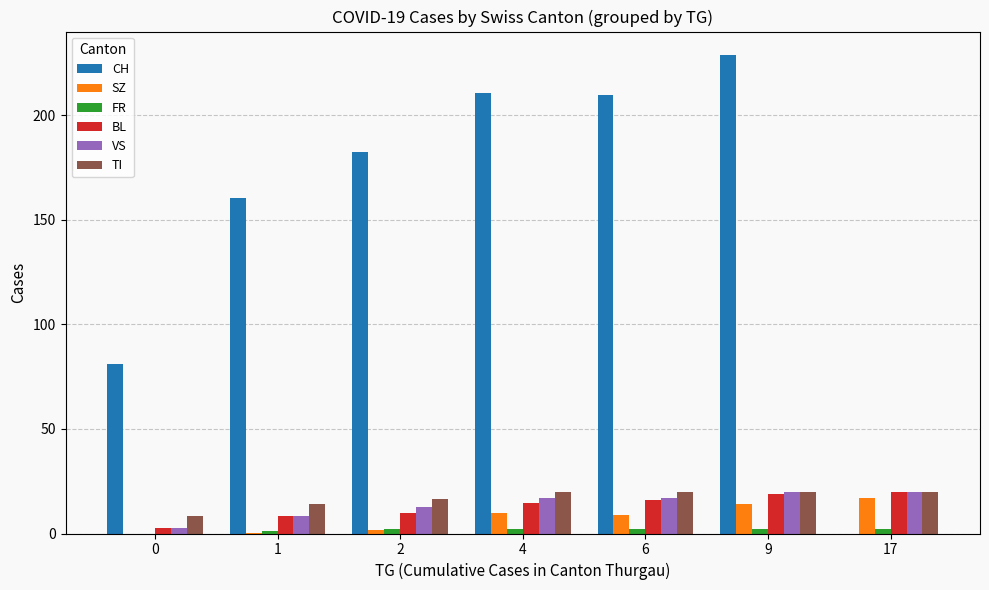

At which category is the sum across all series the highest?

9